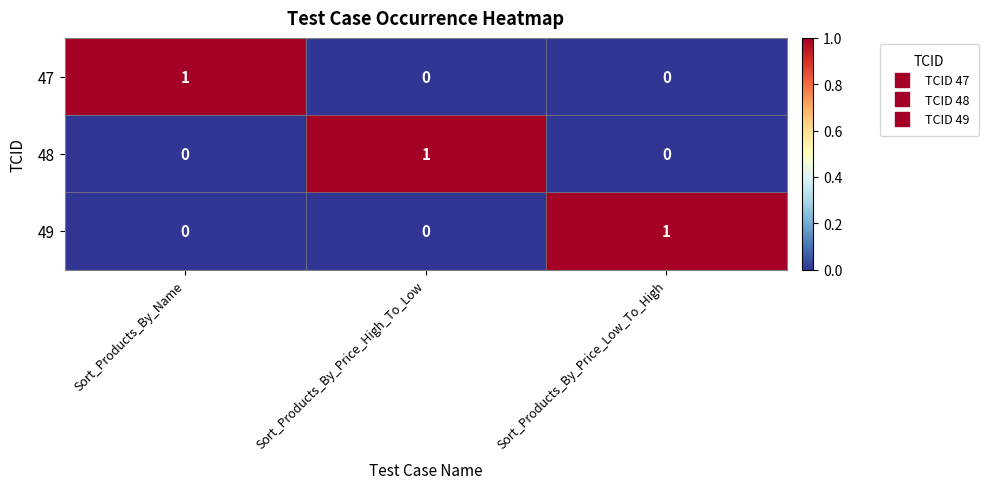

How many values in 47 are above zero?

1